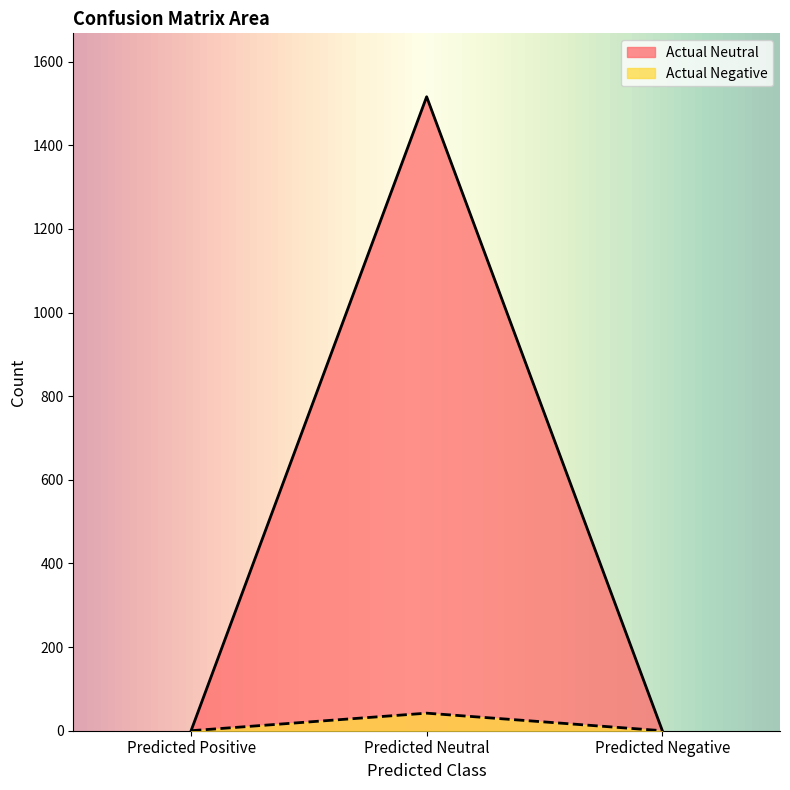

At which label does Actual Negative reach its peak?

Predicted Neutral